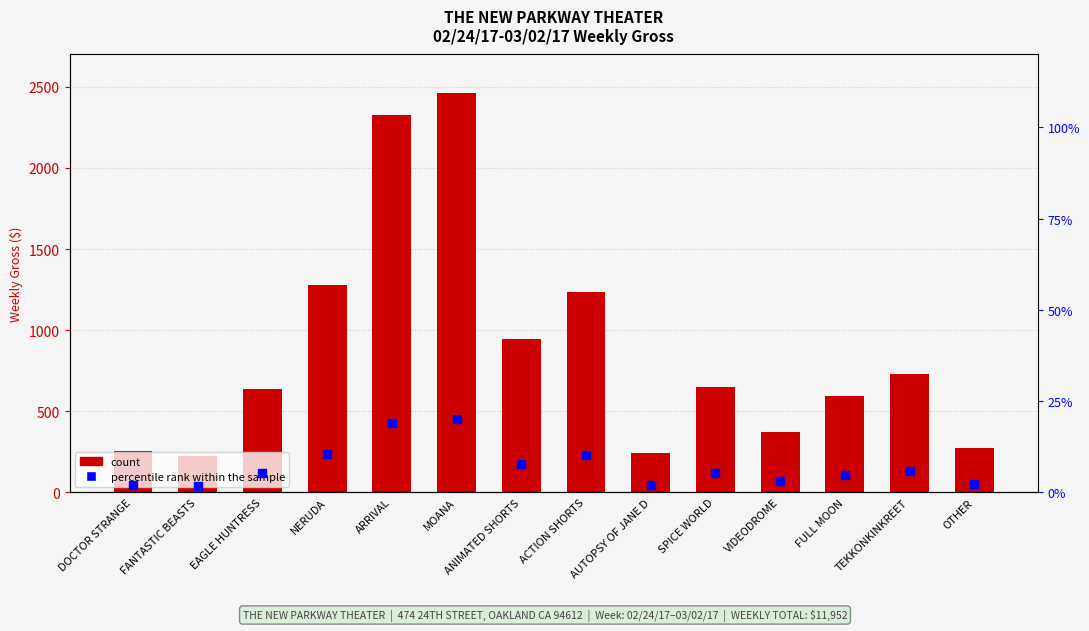

What is the total value across all series at DOCTOR STRANGE?

257.1